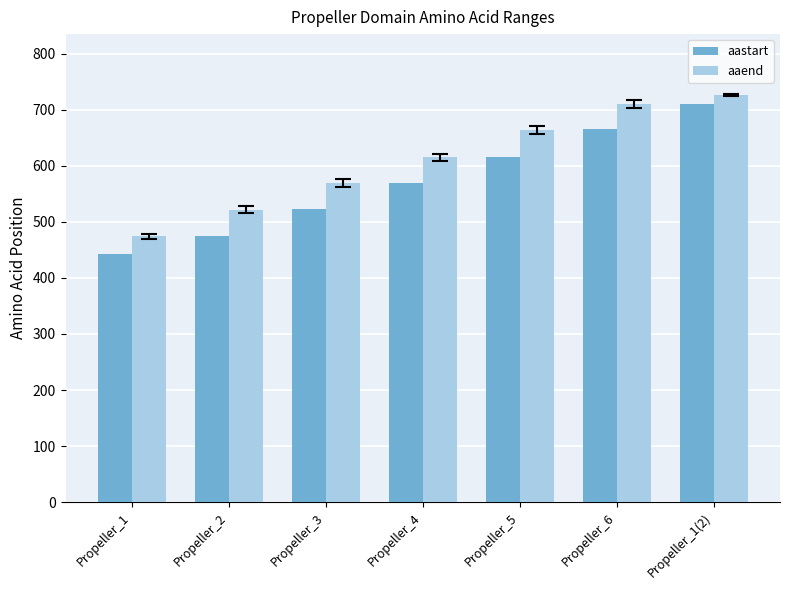

What is the value of the aaend bar at the 7th from the left?

726